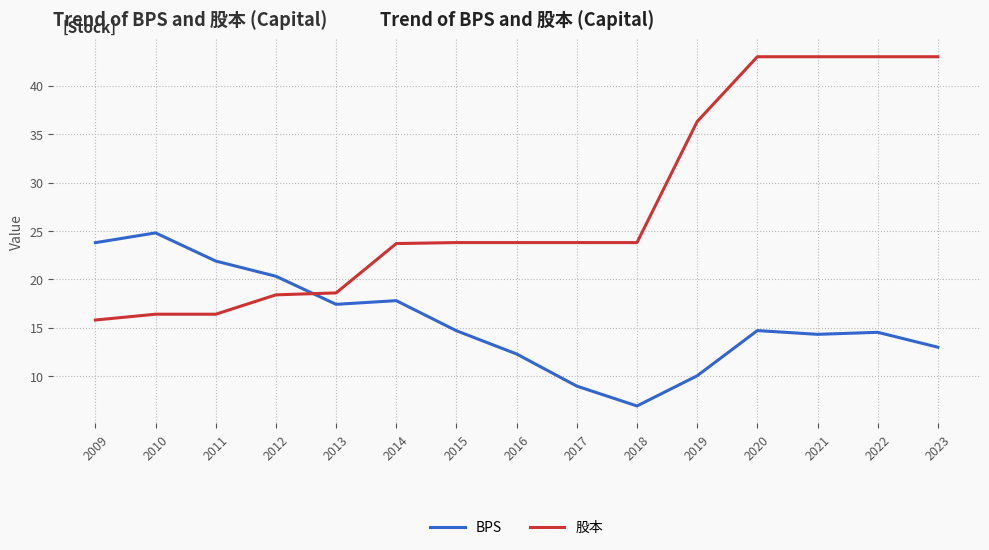

At which label does 股本 first exceed 23?

2014